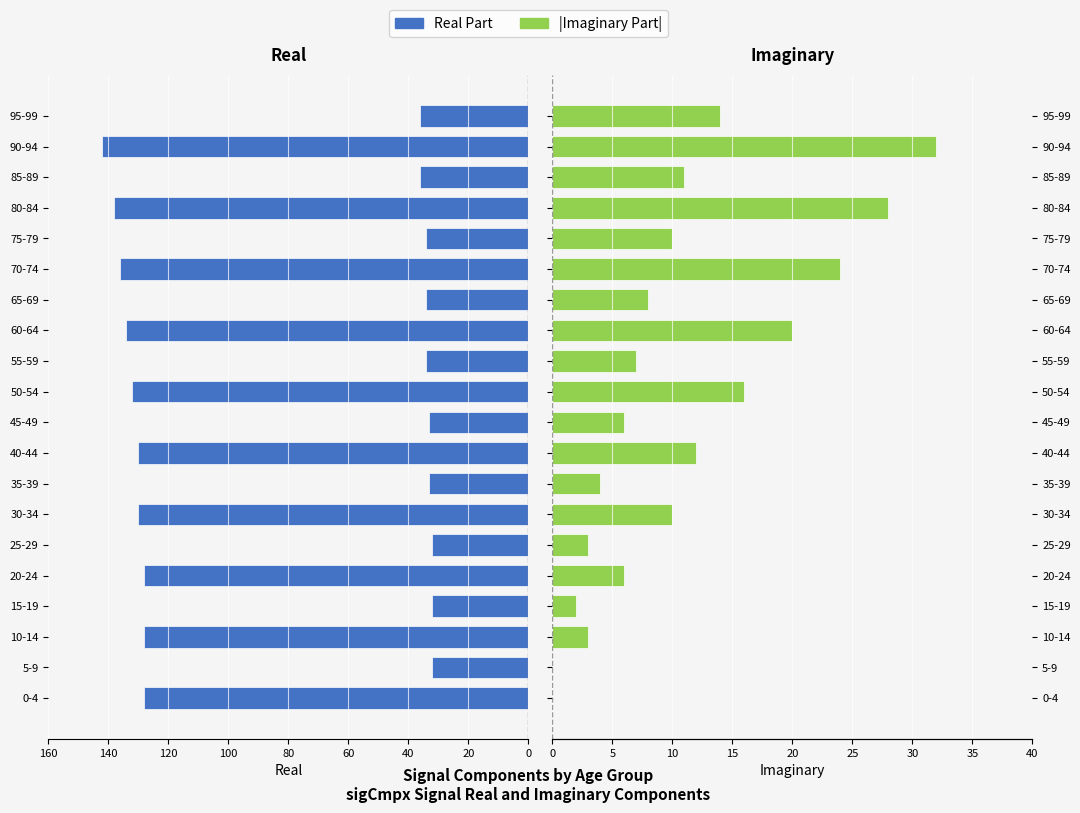

What is the total value across all series at 10-14?

131